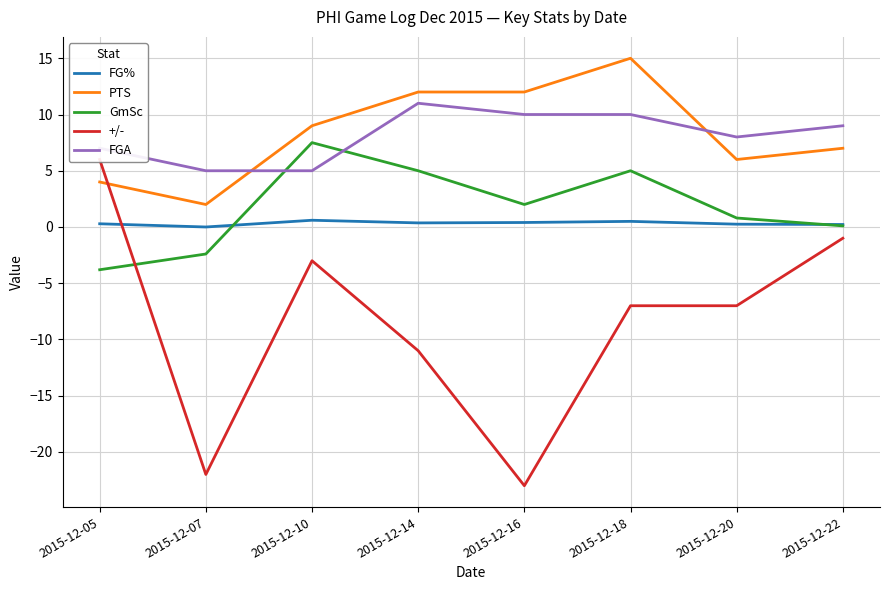

How many series are shown in this chart?

5